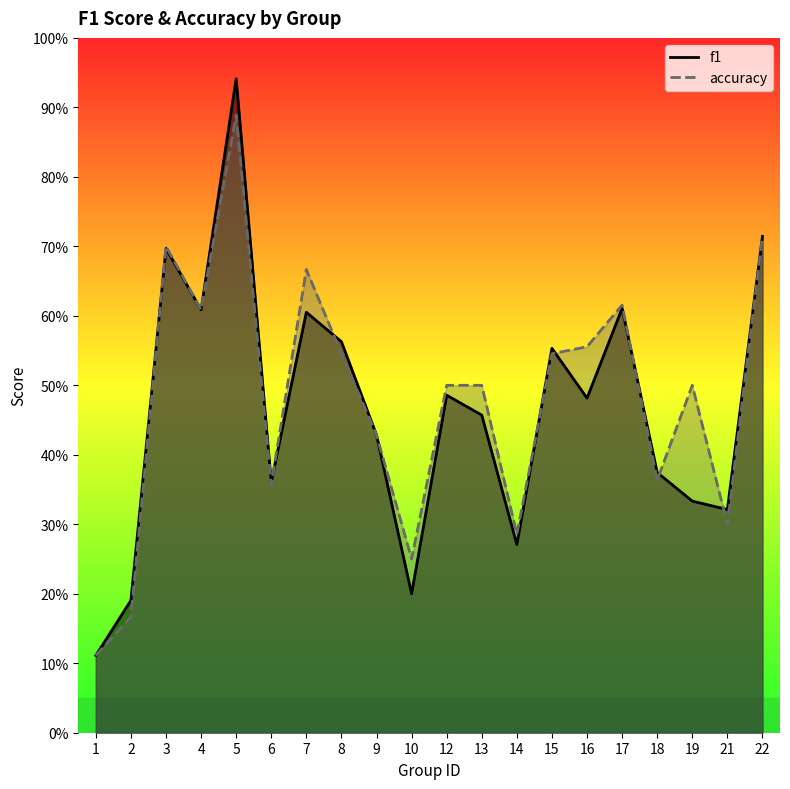

Is it true that f1 equals 0.1 at 6?

False